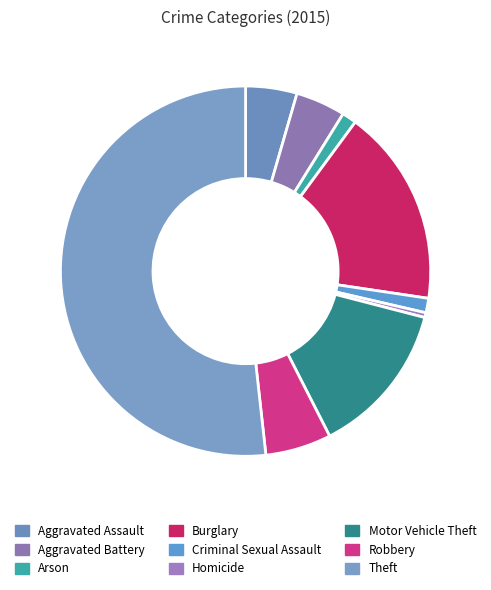

Is it true that Theft is 52% of the pie?

True